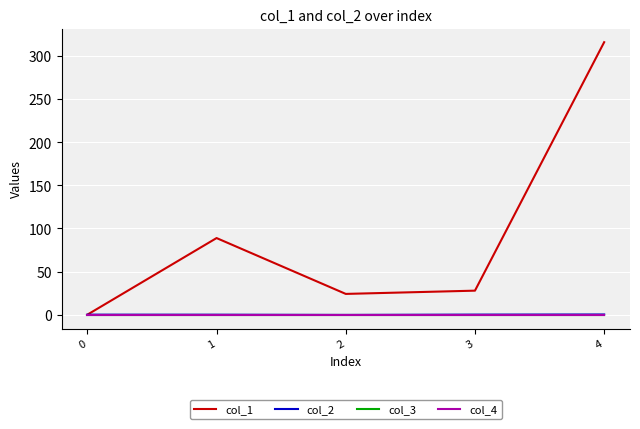

Is it true that col_1 equals 45.3 at 3?

False